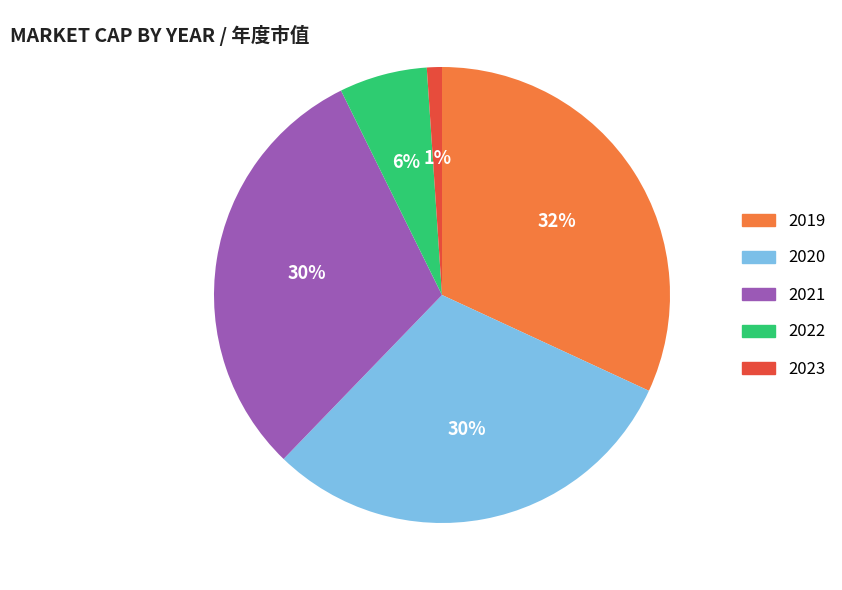

Is there a majority slice in this chart?

No